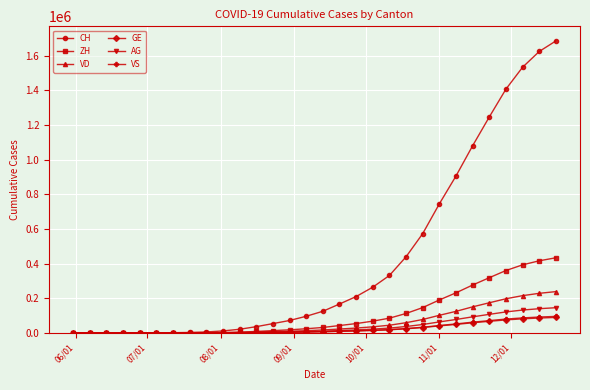

Which series has the largest total across all categories?

CH